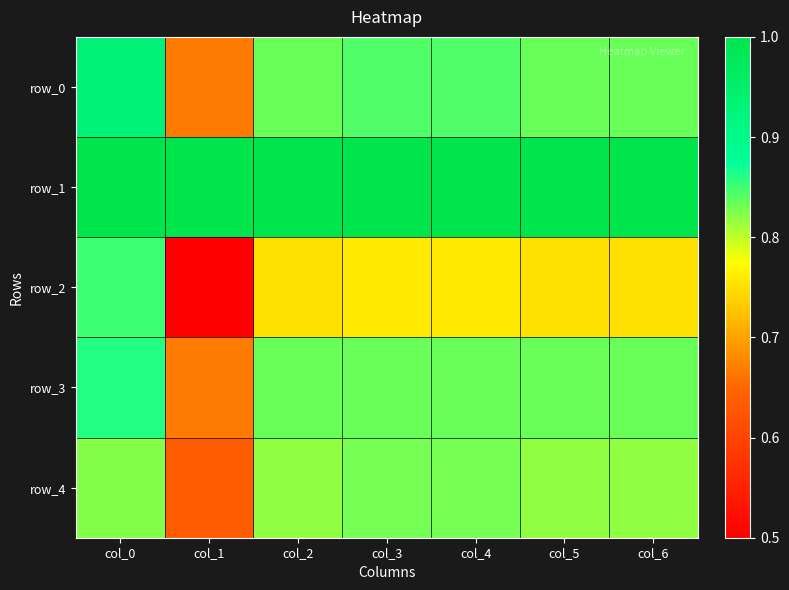

Between col_0 and col_5, which series saw the biggest shift?

row_2